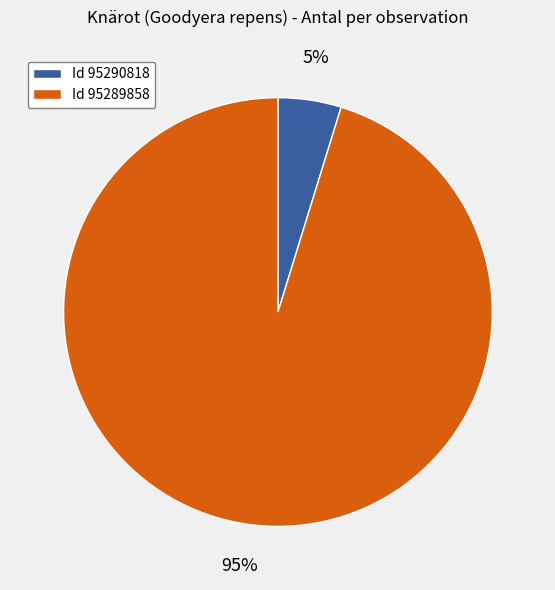

To the nearest percent, what is the difference between the largest and smallest slice percentages?

90%